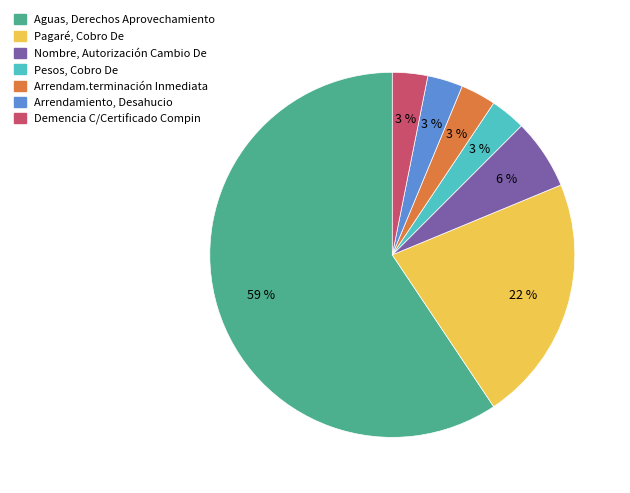

Do Nombre, Autorización Cambio De and Pagaré, Cobro De together represent more than half of the pie?

No